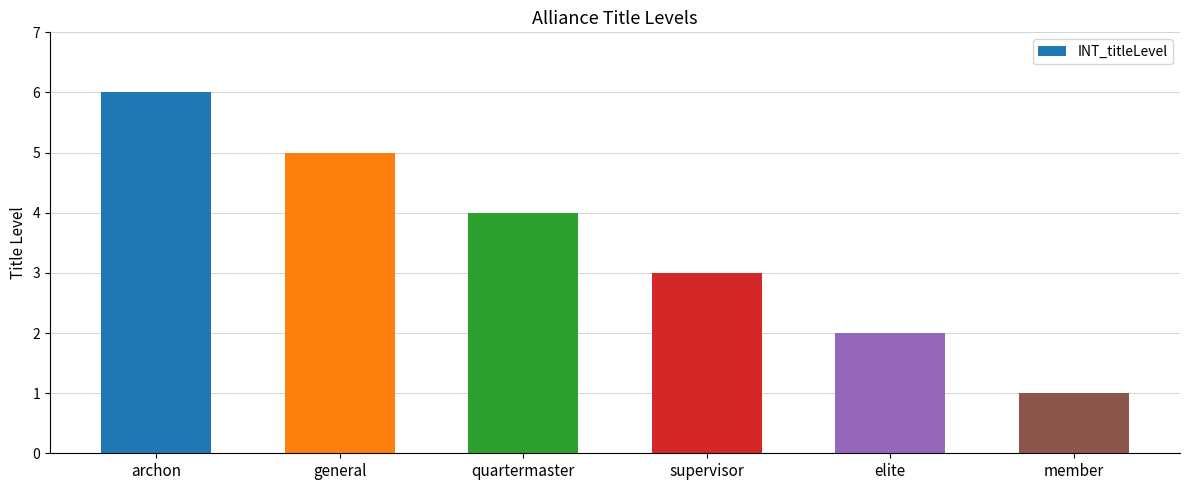

List the labels in order of value, largest first.

archon, general, quartermaster, supervisor, elite, member